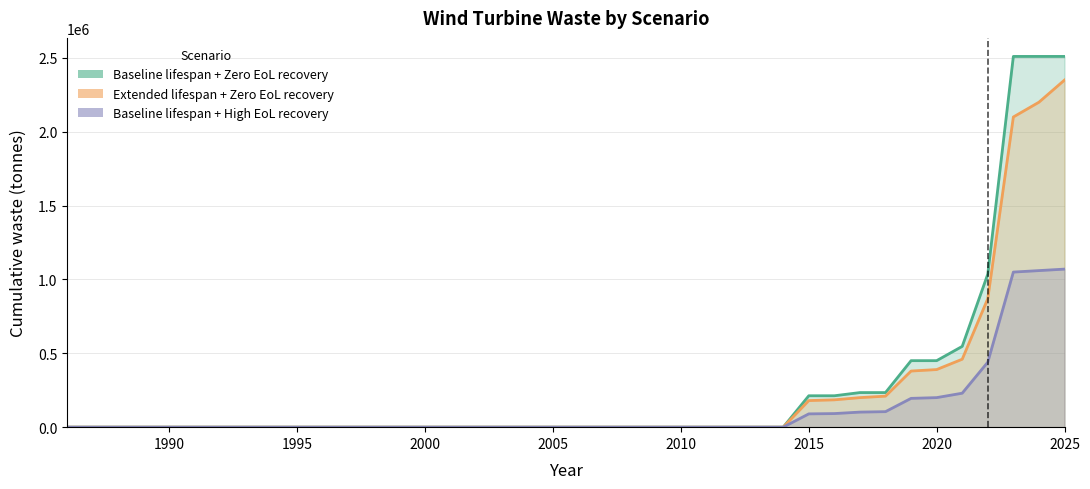

True or false: 2_Extended lifespan + Zero EoL recovery and 3_Baseline lifespan + High EoL recovery cross at least once.

False